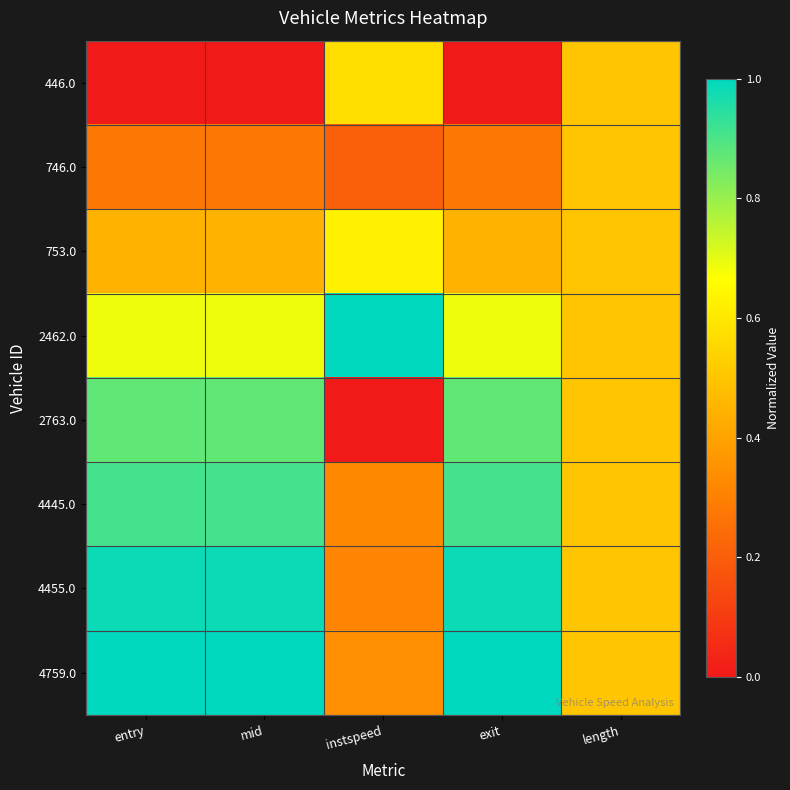

Which label corresponds to the smallest value in the chart?

entry